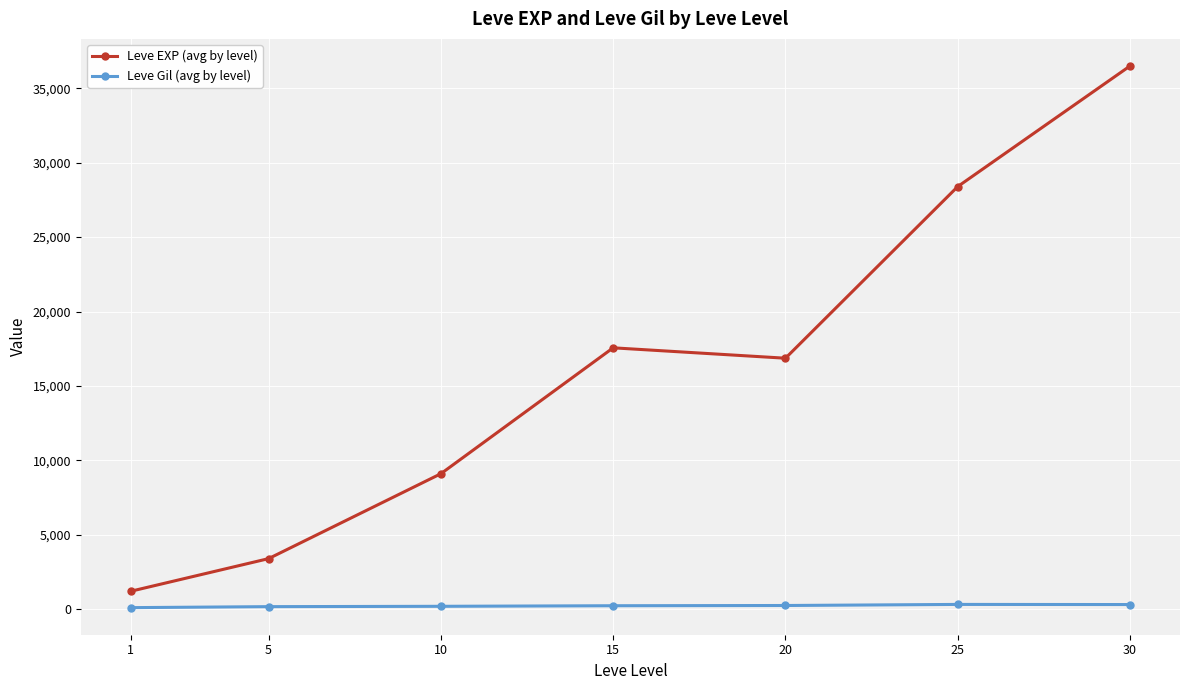

At 30, list the series in order from largest to smallest.

Leve EXP (avg by level), Leve Gil (avg by level)